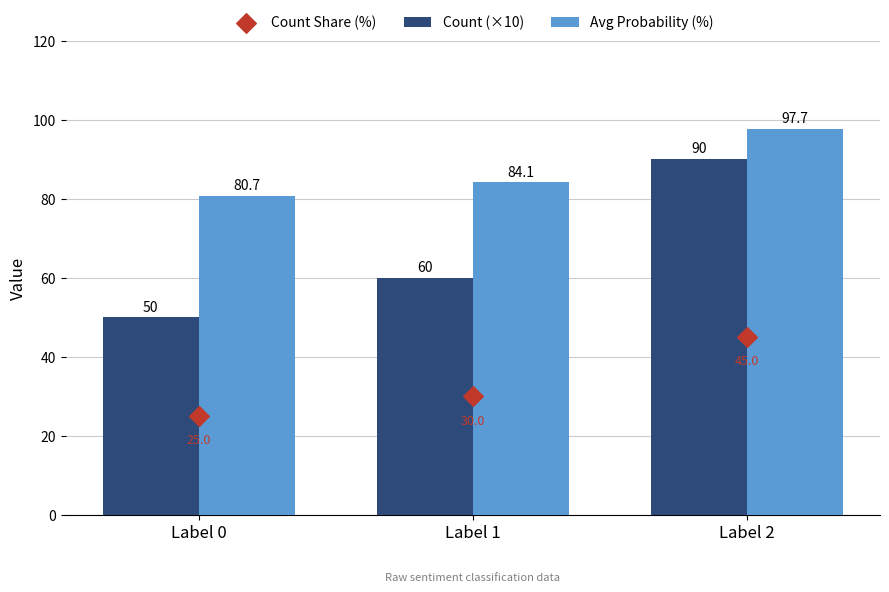

What are all the series names shown in the legend?

Count (×10), Avg Probability (%), Count Share (%)